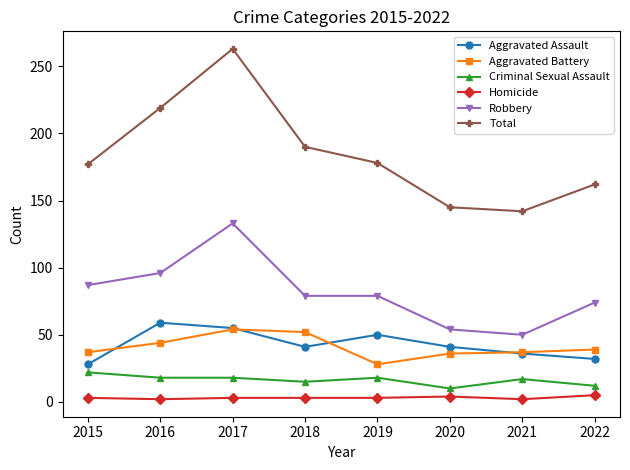

True or false: Total and Aggravated Assault cross at least once.

False